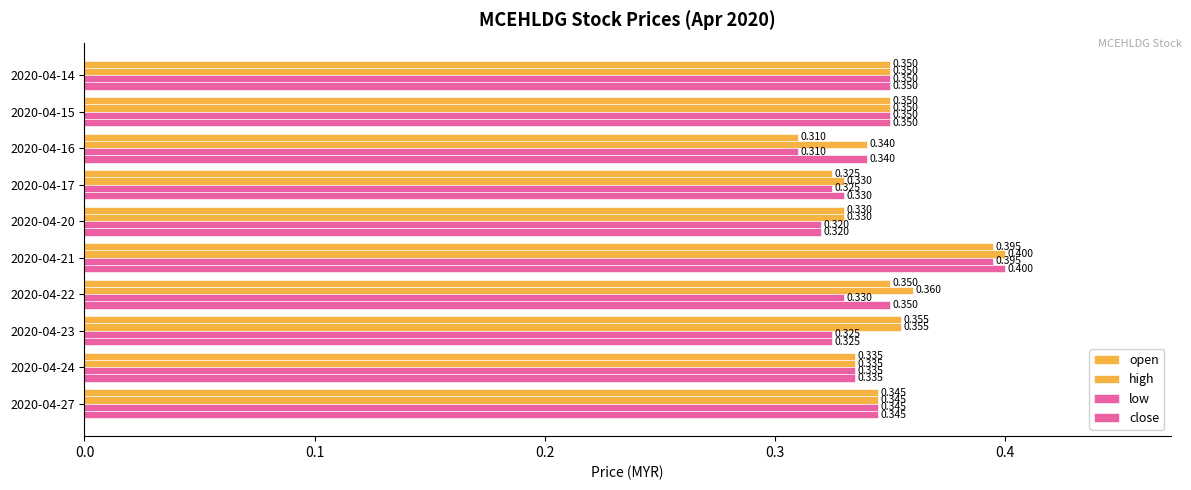

Count the number of categories in the chart.

10